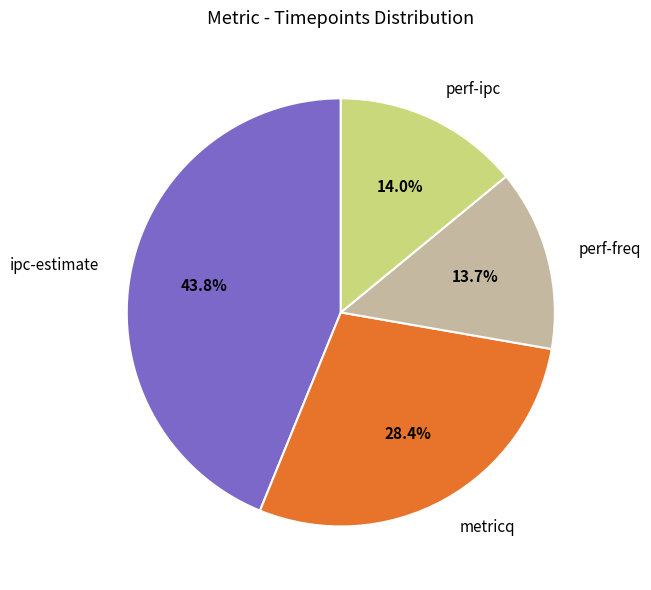

To the nearest percent, what is the difference between the largest and smallest slice percentages?

30%